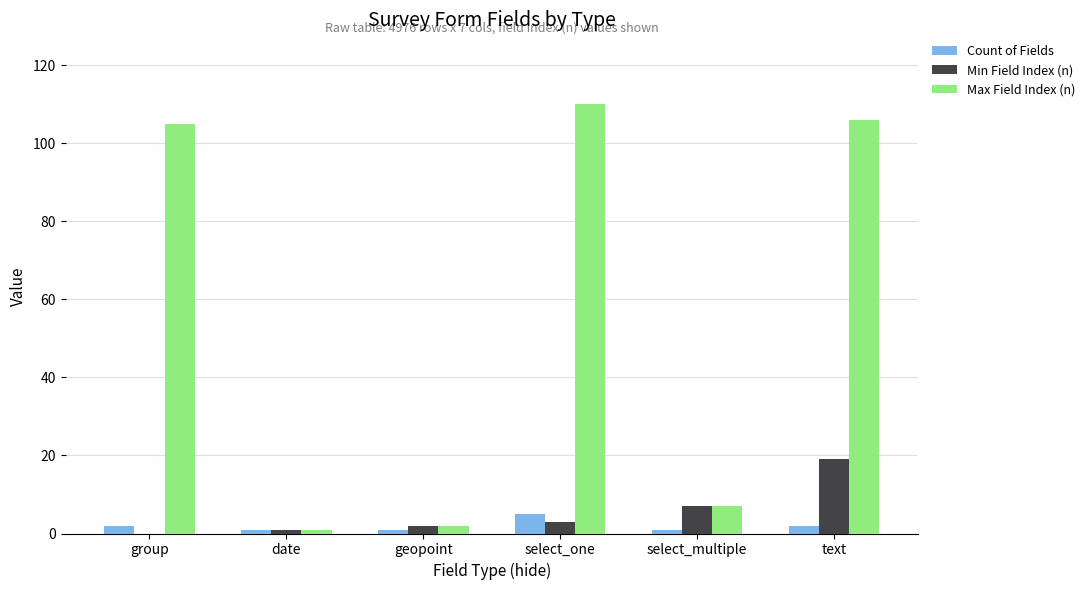

True or false: Max Field Index (n) has a value of 156 at text.

False